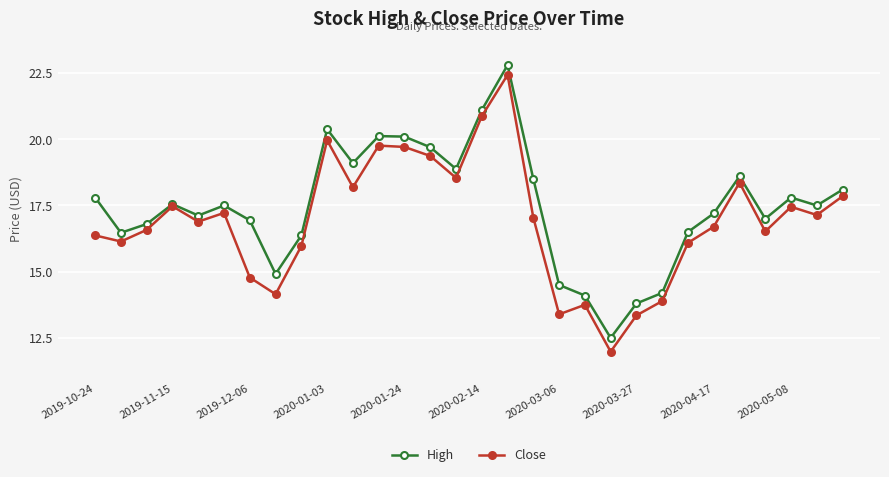

What is the value of the High point at the 4th from the left?

17.5